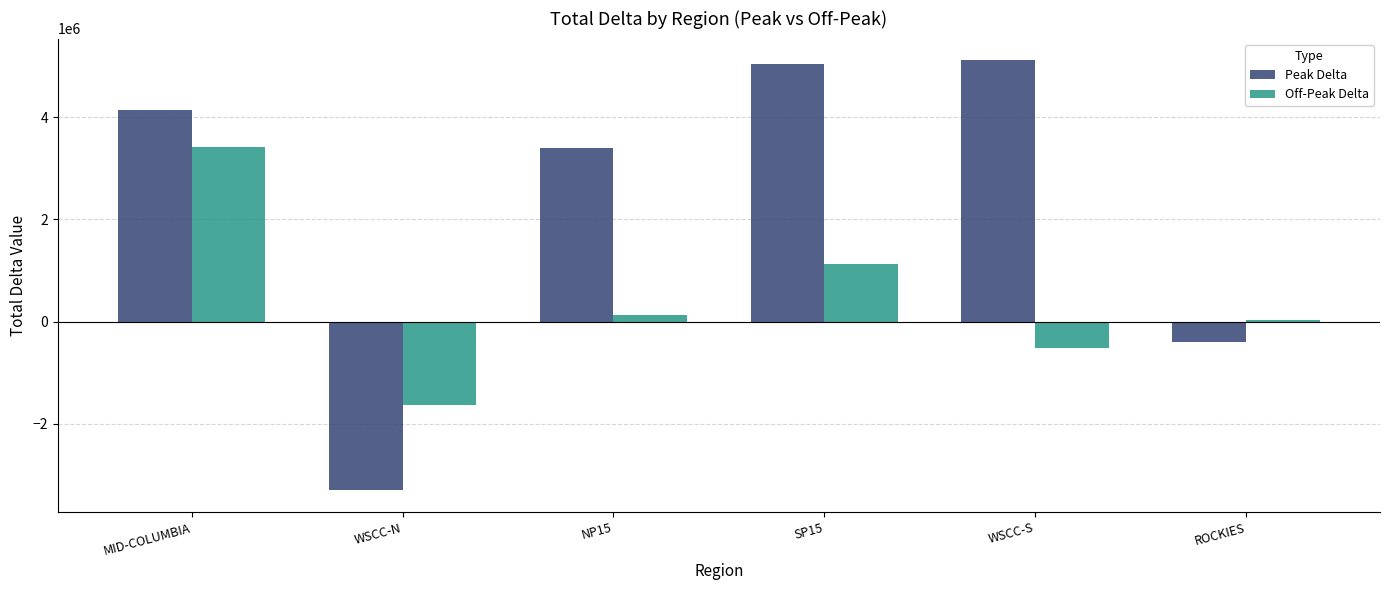

Between SP15 and ROCKIES, which series saw the biggest shift?

Peak Delta